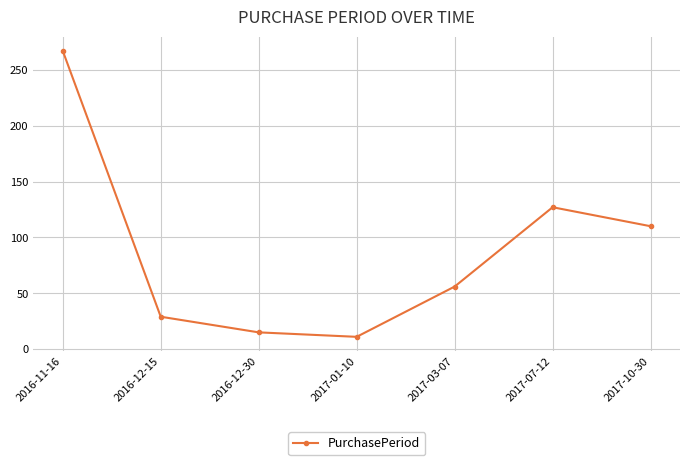

Reading right to left, list all the values displayed in this chart.

2017-10-30=110	2017-07-12=127	2017-03-07=56	2017-01-10=11	2016-12-30=15	2016-12-15=29	2016-11-16=267